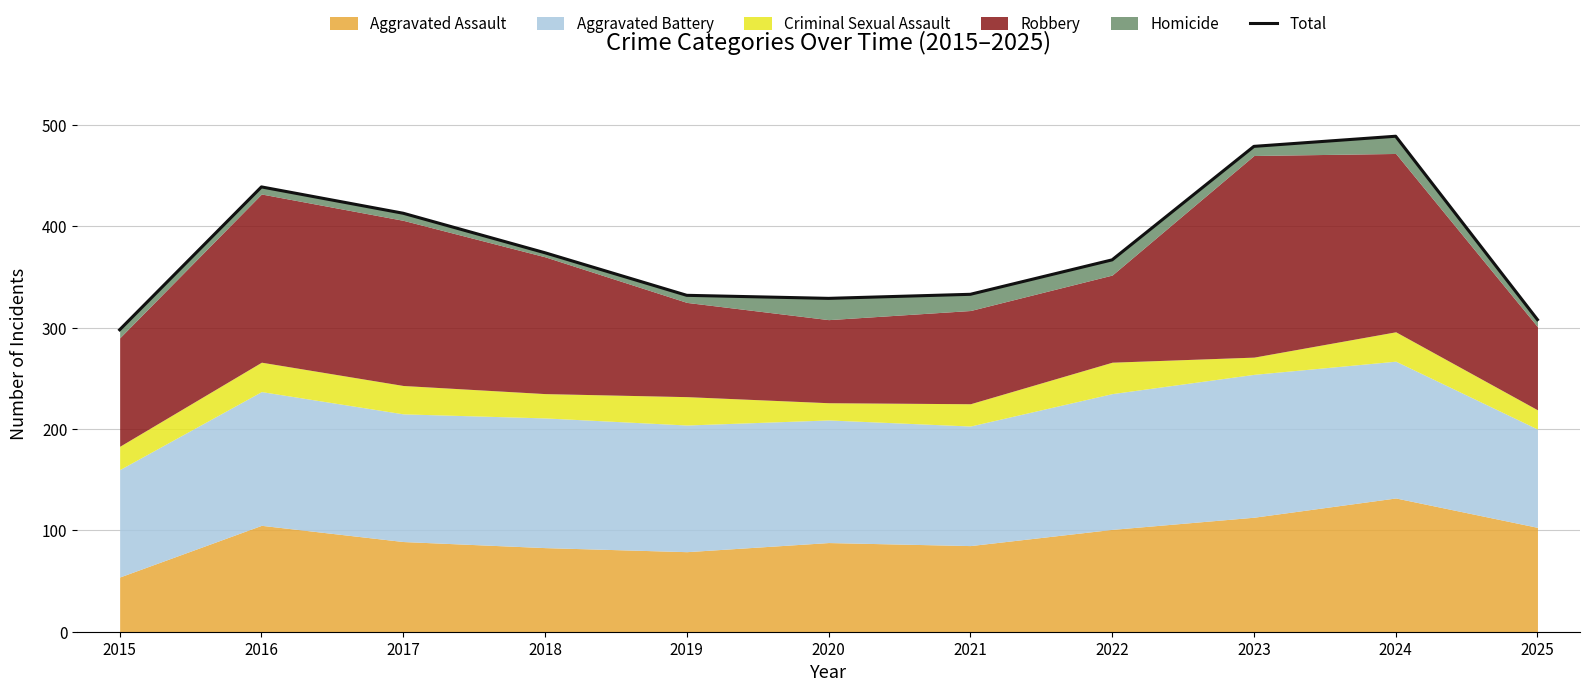

What is the ratio of the value at 2020 to the value at 2015?

1.1